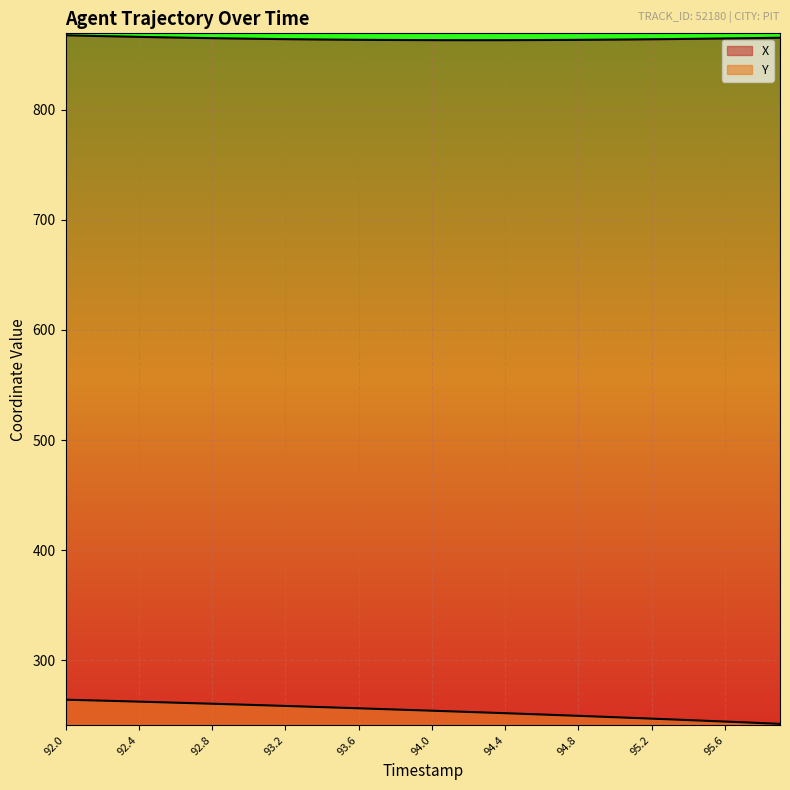

How many data points in Y are less than 254?

19